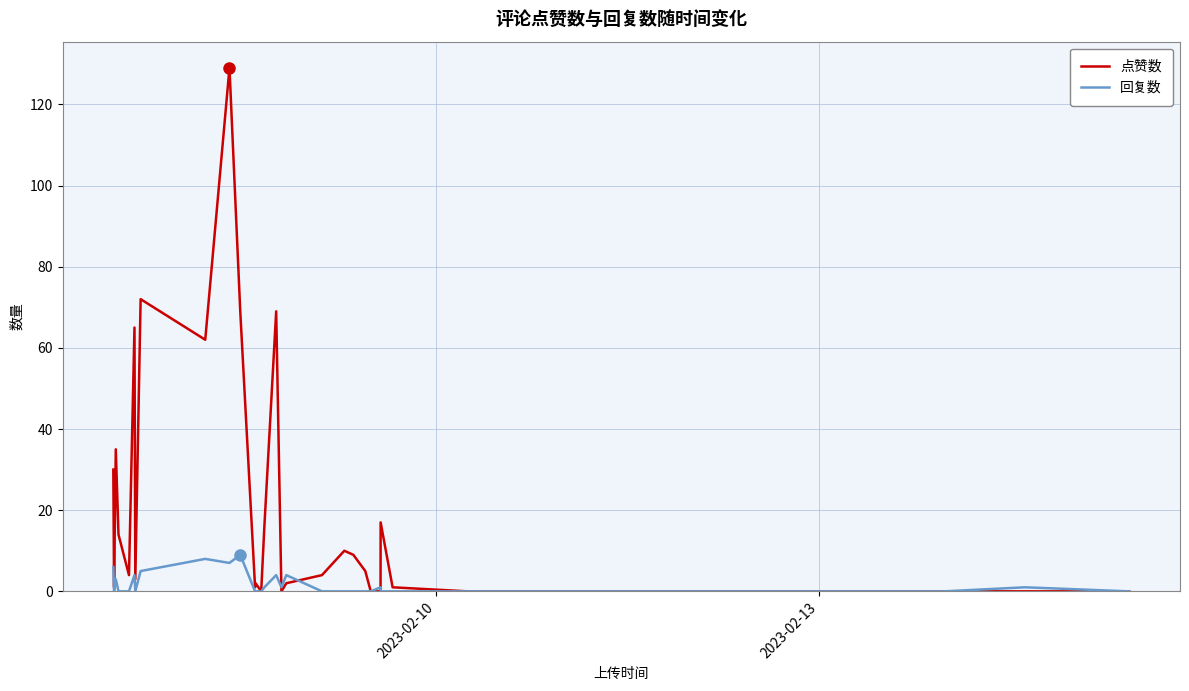

What is the maximum value for 点赞数?

129